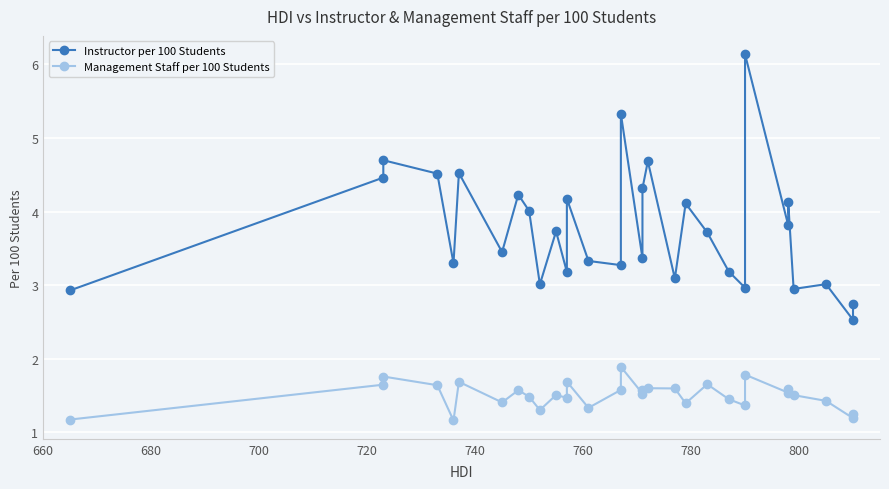

Which series has the largest range (max minus min)?

Instructor per 100 Students